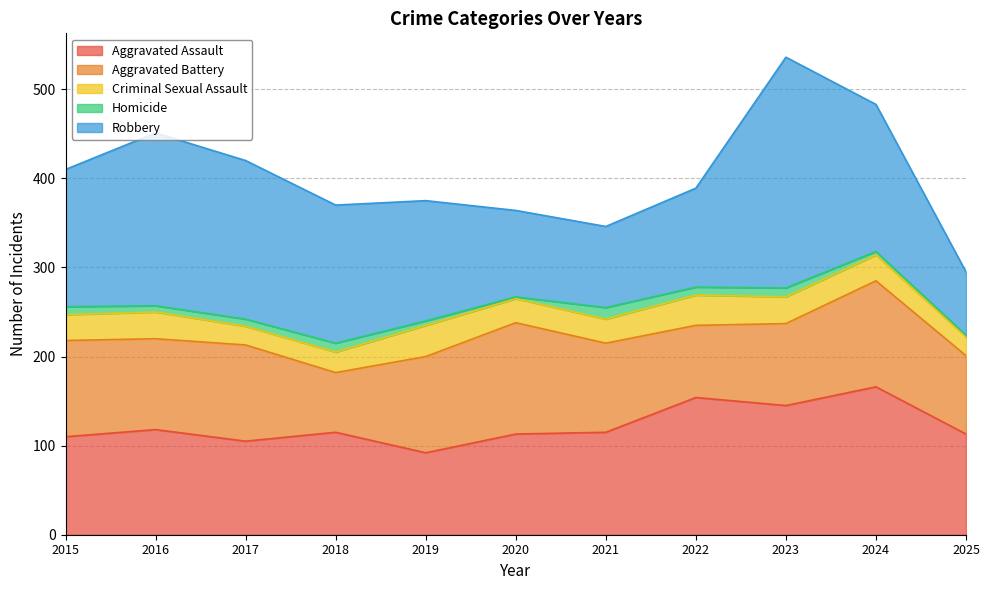

What is the difference between the Aggravated Battery values at 2021 and 2025?

12